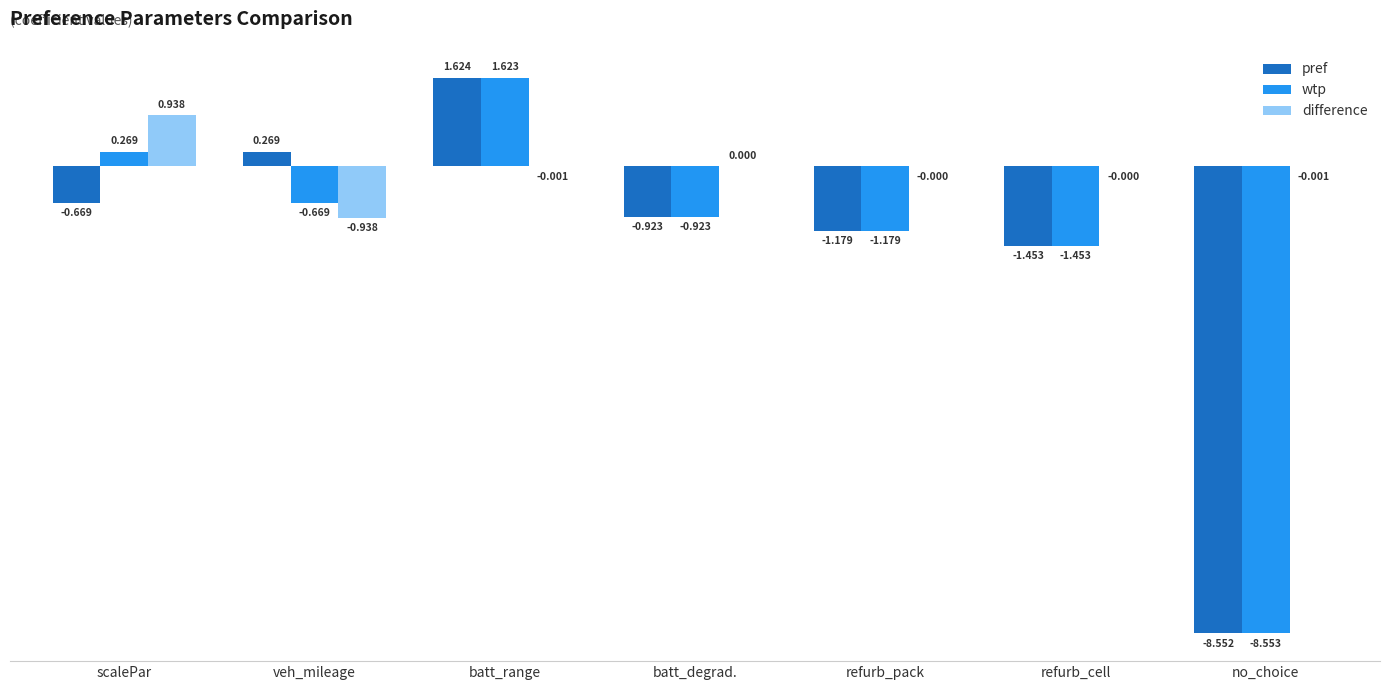

How many data points does each series have?

7